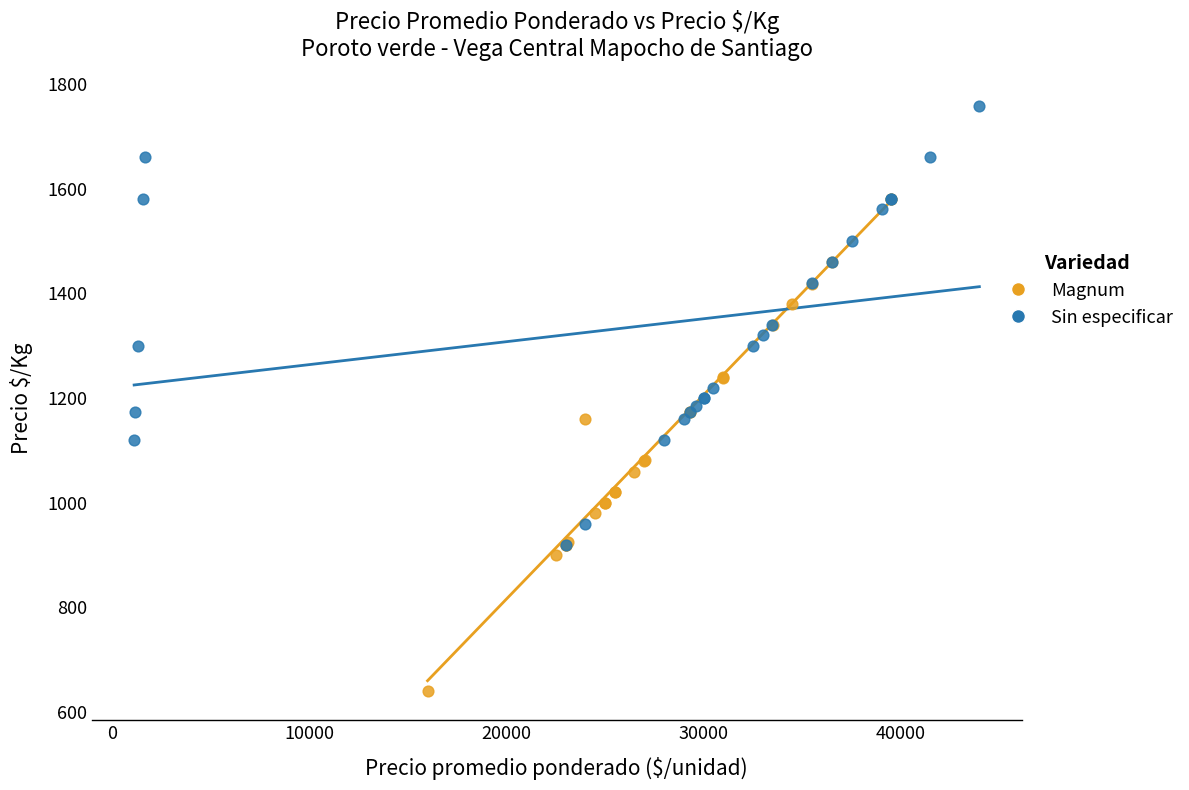

Which series contains the highest Y value?

Sin especificar